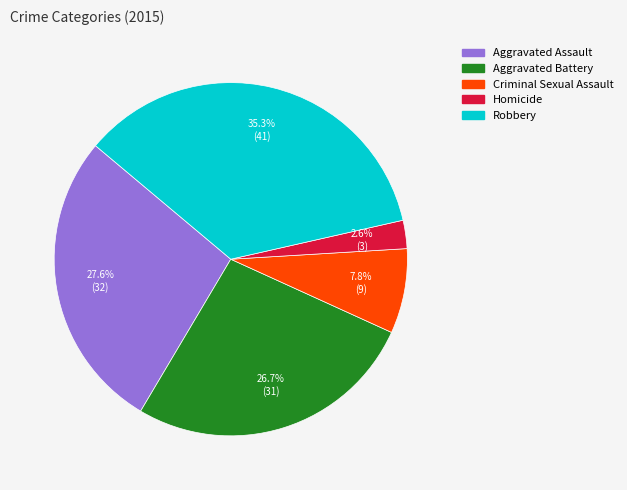

Which category has the smallest portion of the pie?

Homicide